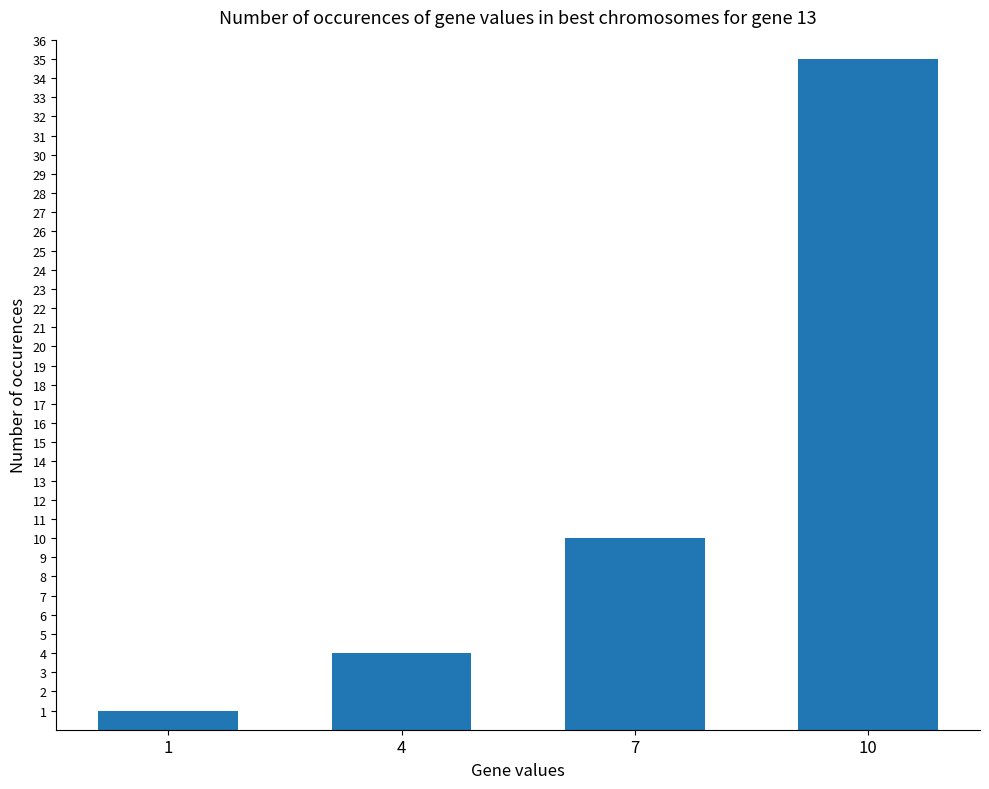

How many data points are less than 10?

2